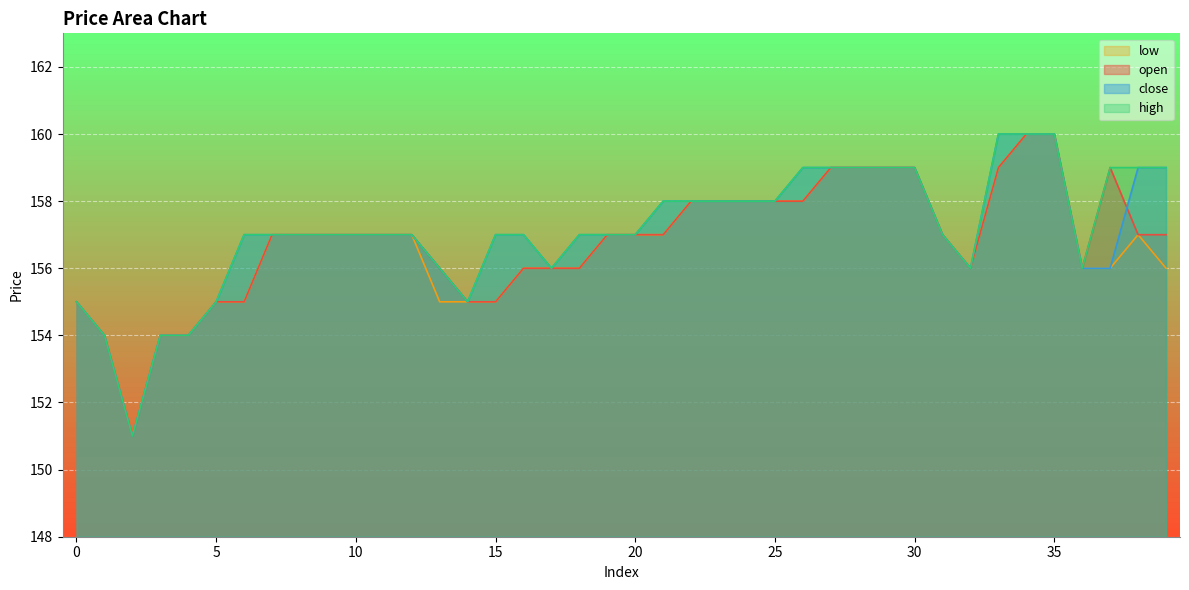

How many lines are shown in the chart?

4